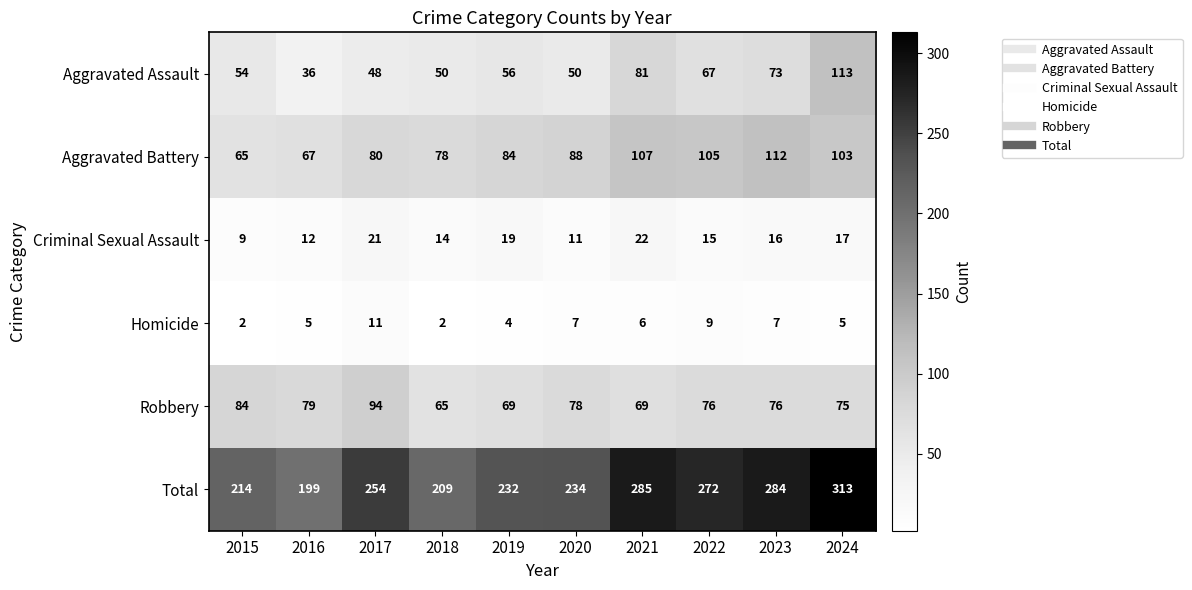

At which label does Criminal Sexual Assault first exceed 16?

2017